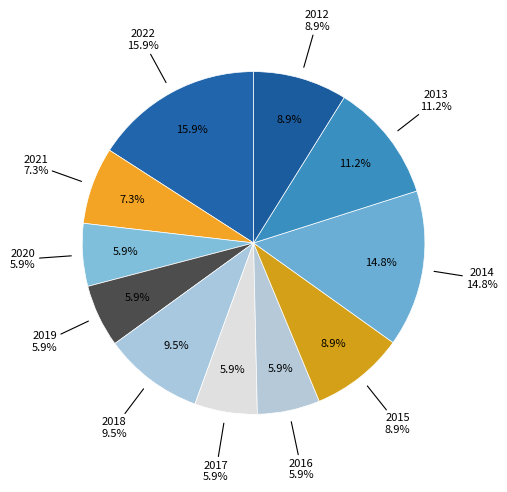

What percentage is the 2012 slice, to the nearest percent?

9%